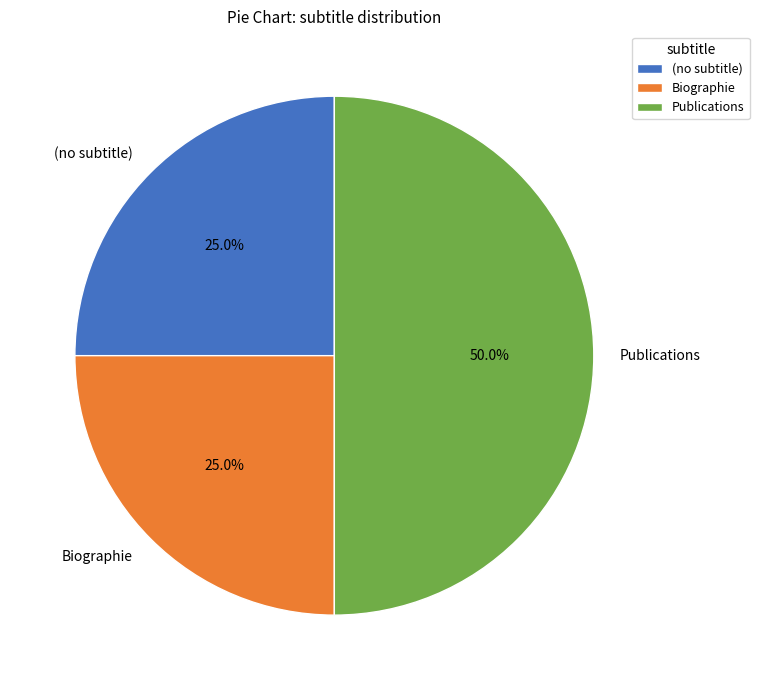

Count the number of slices in the pie.

3